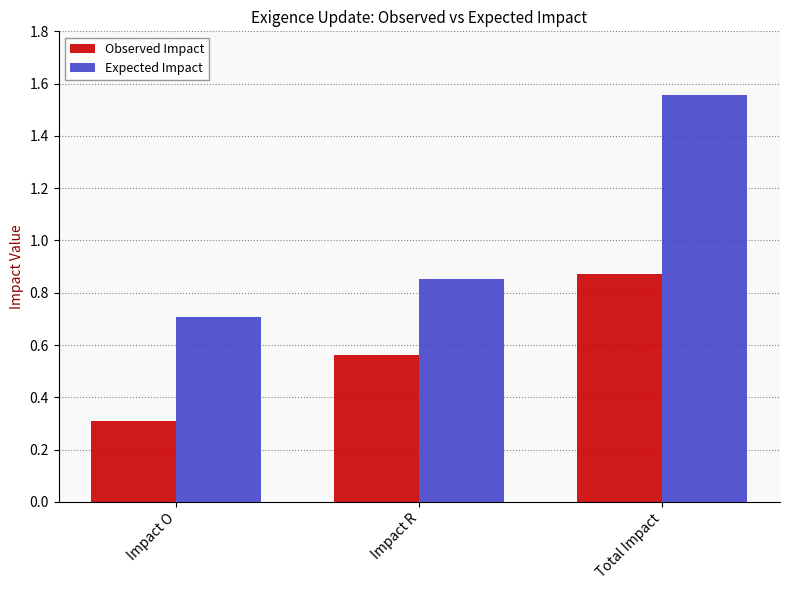

What is the sum of all Expected Impact values?

3.1